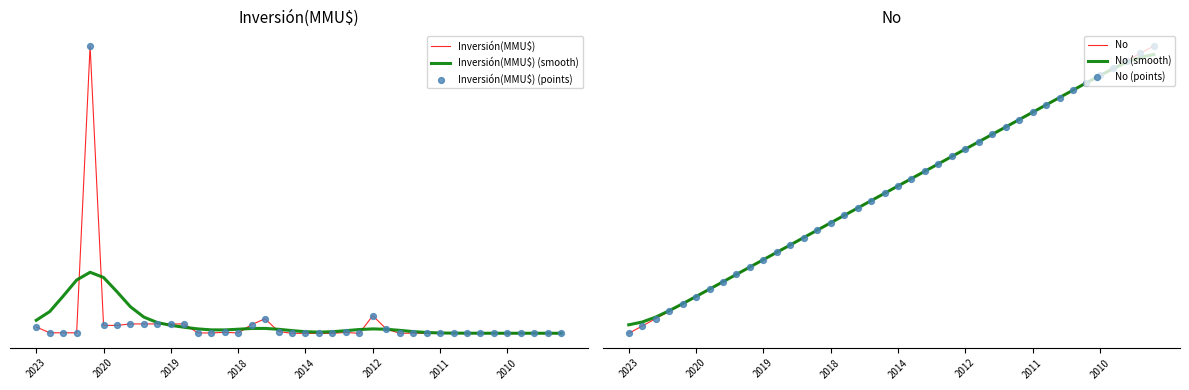

Which series has the largest total across all categories?

No